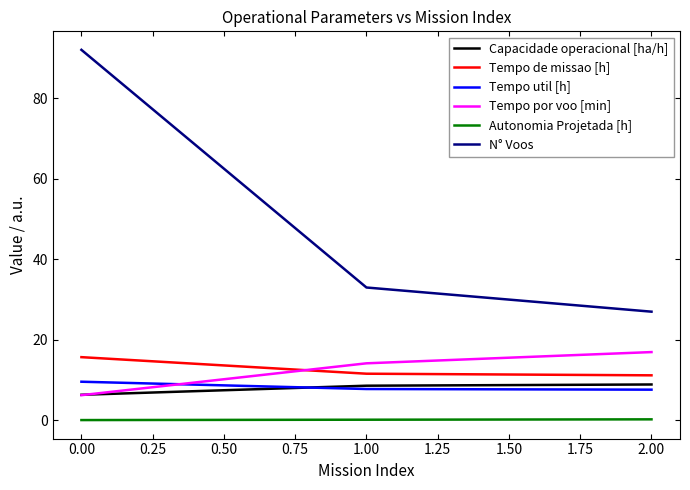

True or false: Tempo por voo [min] has a value of 9.4 at 0.00.

False